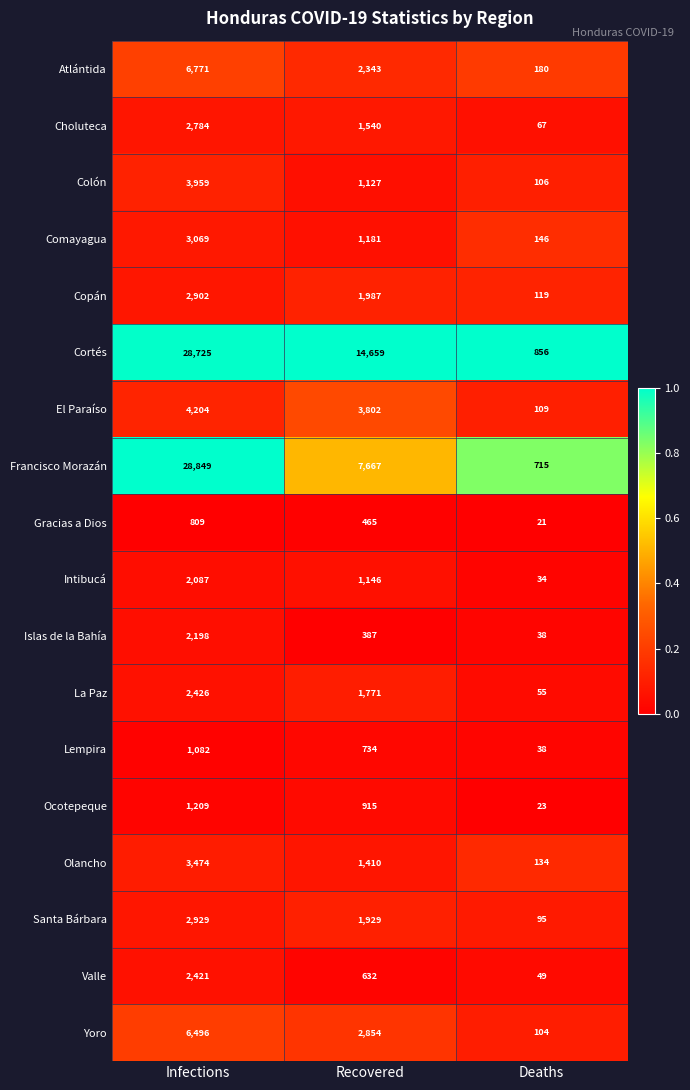

True or false: Atlántida has a value of 121 at Deaths.

False